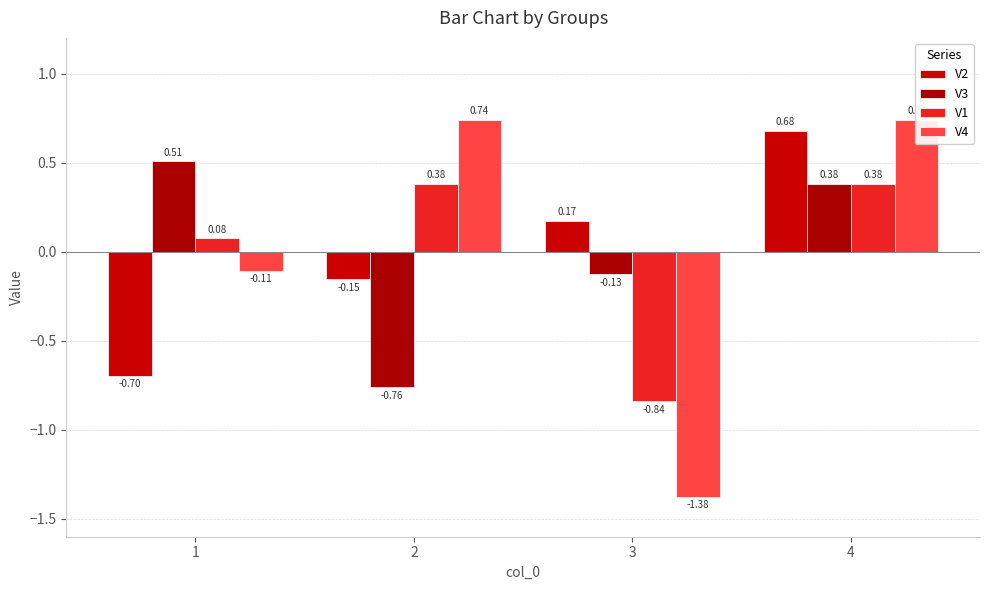

Between 2 and 4, which is larger?

4